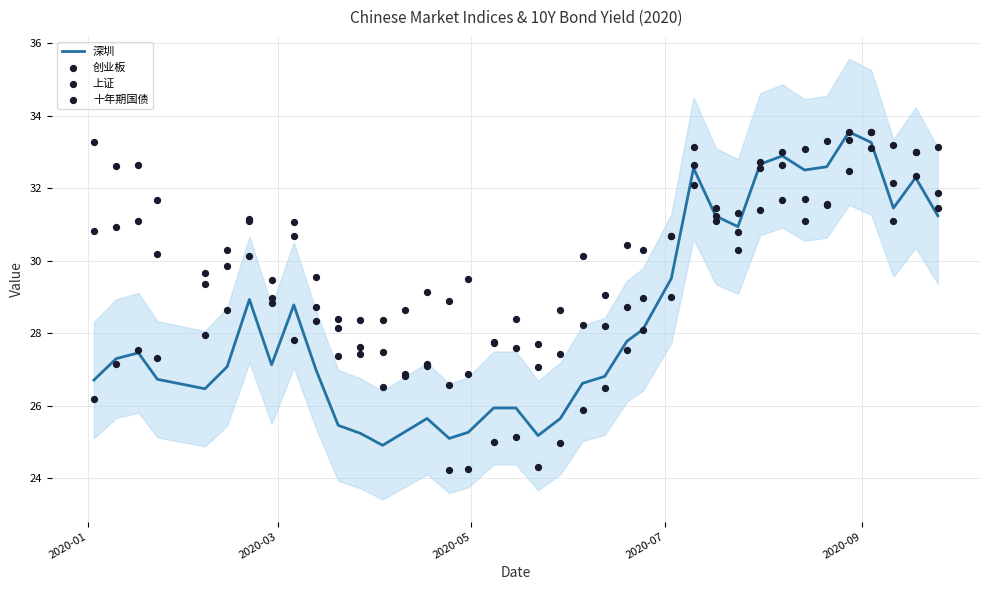

Which series has the largest total across all categories?

上证